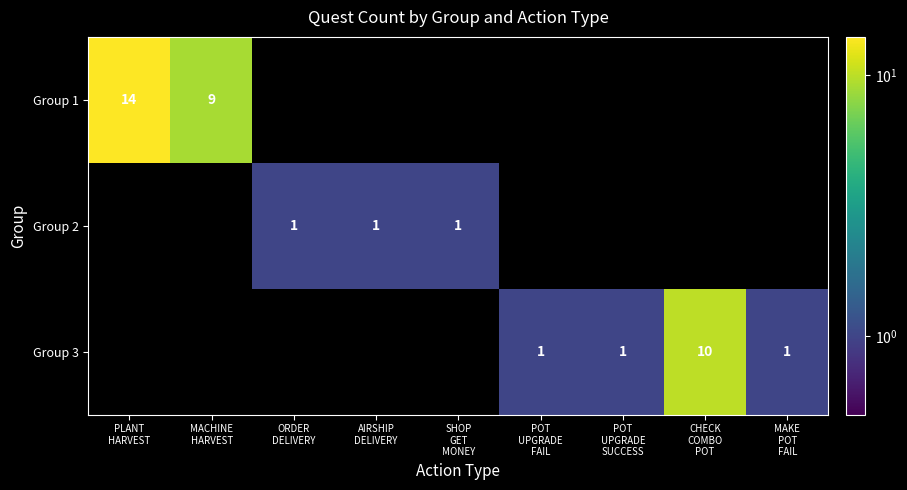

What is the difference between the maximum and second lowest values in the Group 2 series?

1